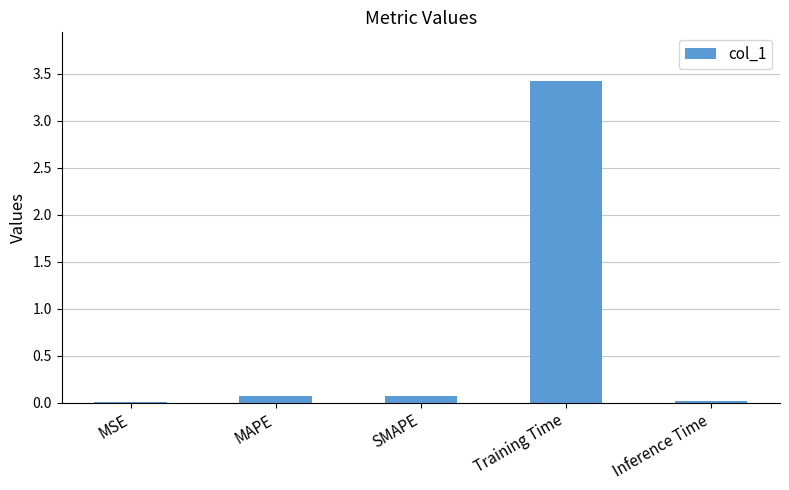

Which category has the highest value across all series?

Training Time